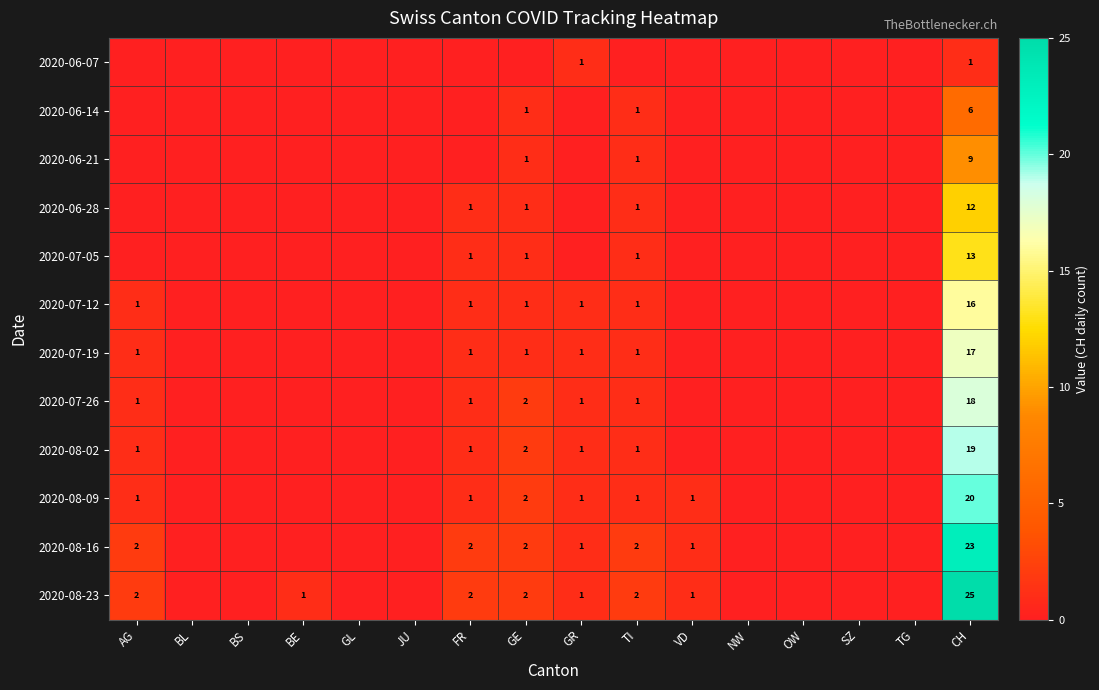

The value of 2020-07-26 at GE is 2. True or false?

True